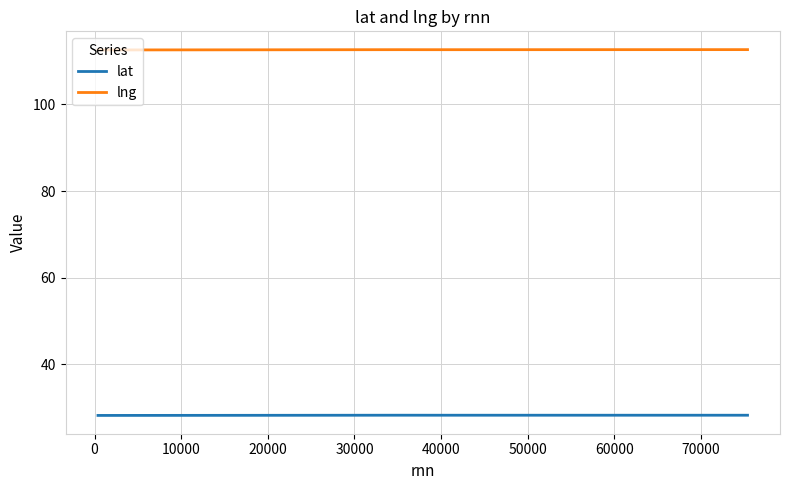

True or false: lng has more than 2 points higher than both neighbors.

False